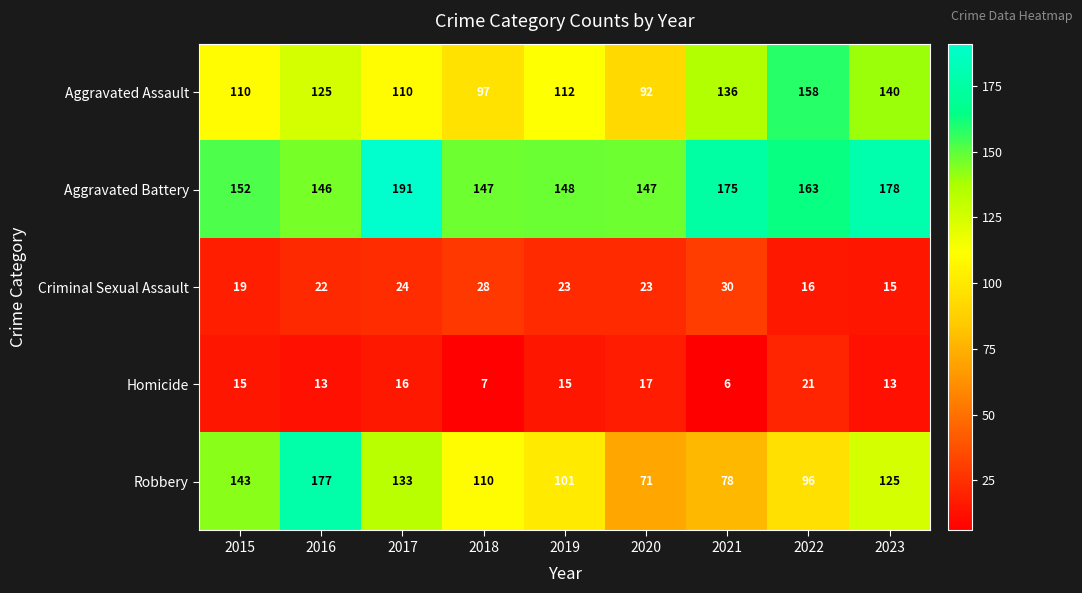

How many data points does each series have?

9